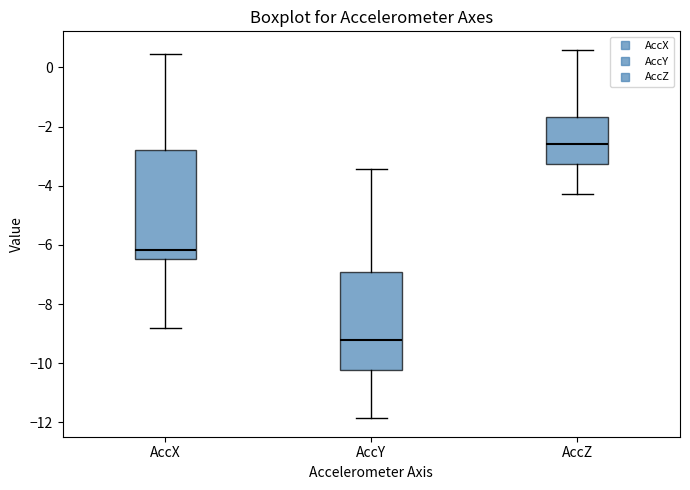

Reading left to right, read every box against the y-axis: the position of its median line, the range the box covers, and the ends of its whiskers. The values are not printed on the chart, so give them approximately, as read against the axis.

AccX: median -6.2, box -6.4 to -2.8, whiskers -8.8 to 0.4
AccY: median -9.2, box -10.2 to -7.0, whiskers -11.8 to -3.4
AccZ: median -2.6, box -3.2 to -1.6, whiskers -4.2 to 0.6